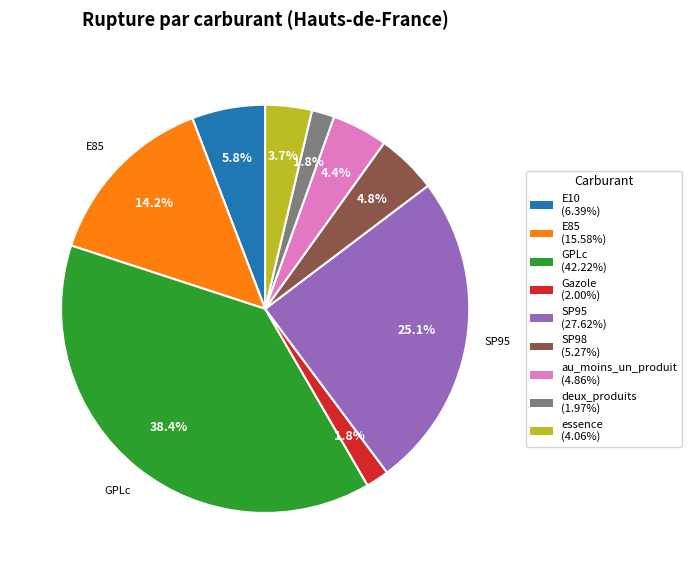

What percentage is NOT represented by GPLc?

61.6%